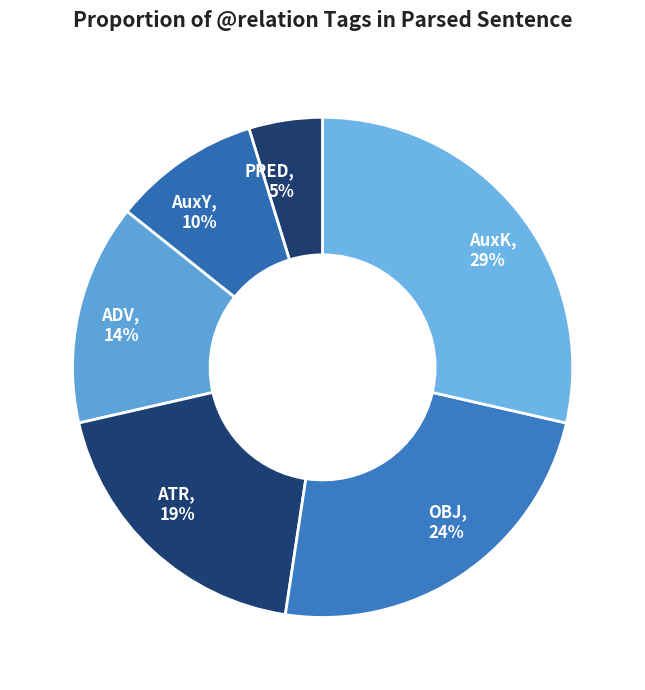

Rank the categories by value from lowest to highest.

PRED, AuxY, ADV, ATR, OBJ, AuxK